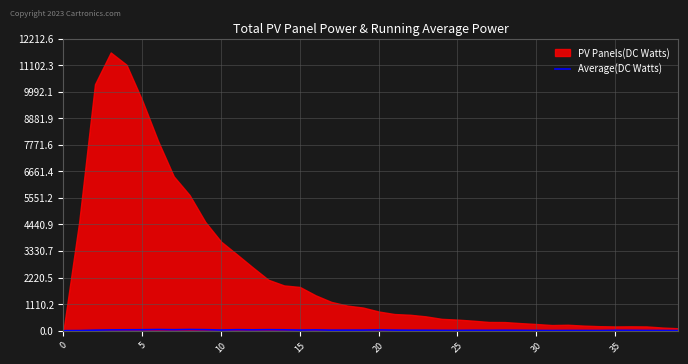

How many lines are shown in the chart?

1